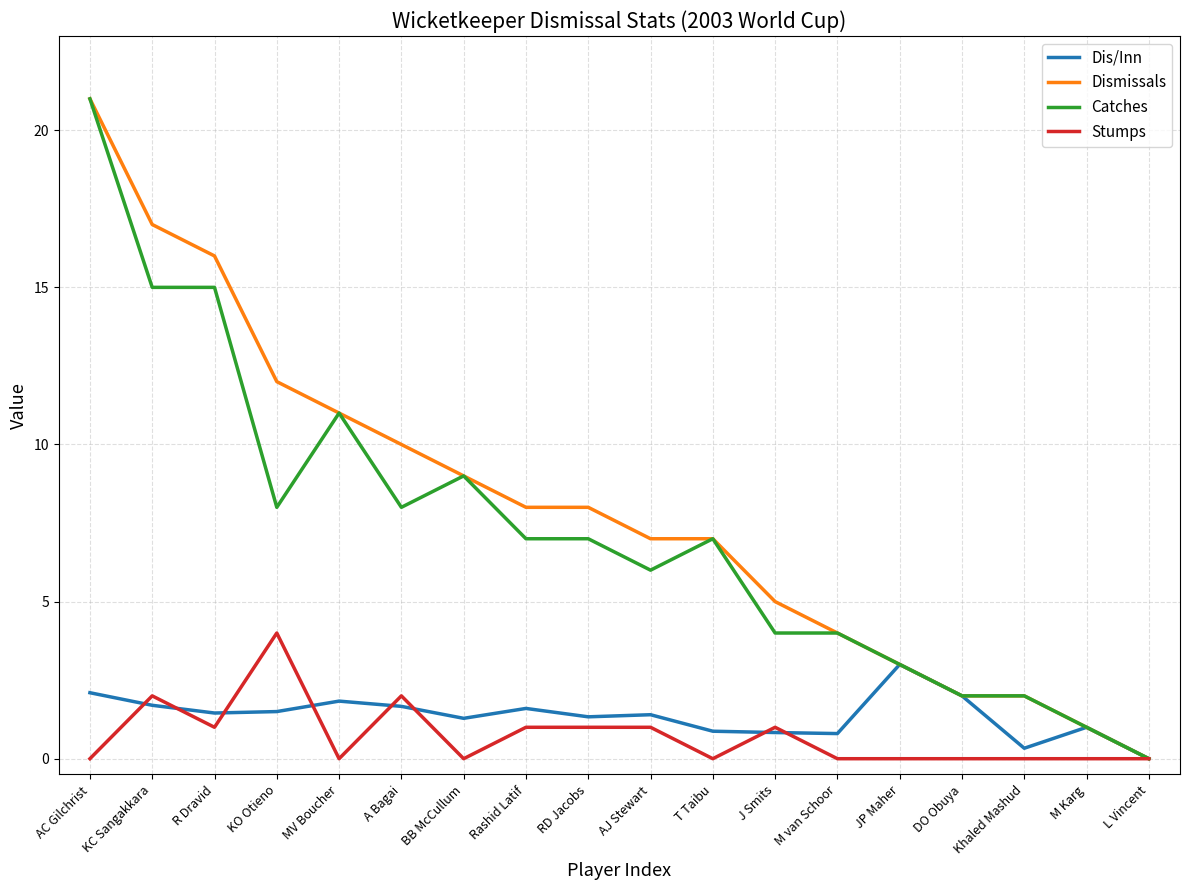

What is the total value across all series at DO Obuya?

6.0